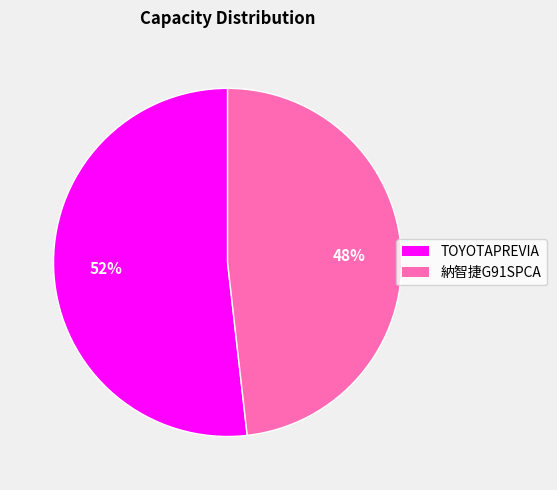

Approximately how many times larger is the value at TOYOTAPREVIA compared to 納智捷G91SPCA?

1.1